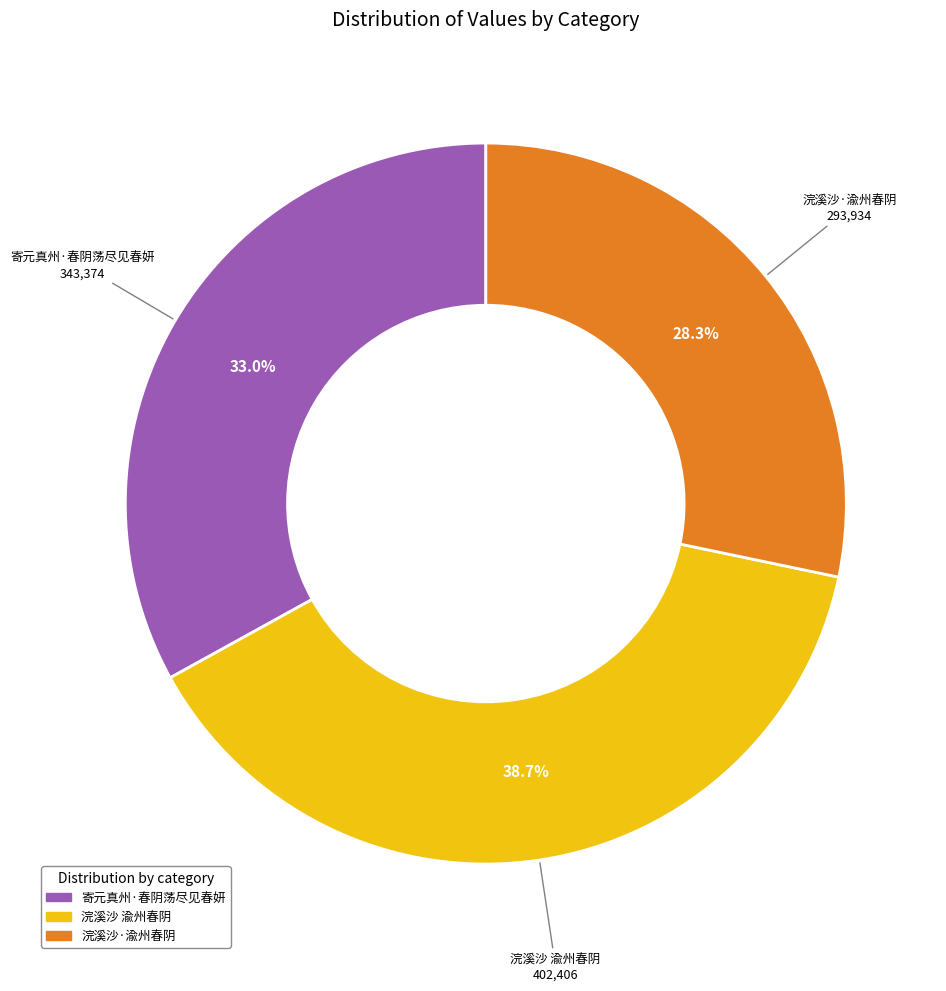

How many segments does this pie chart have?

3